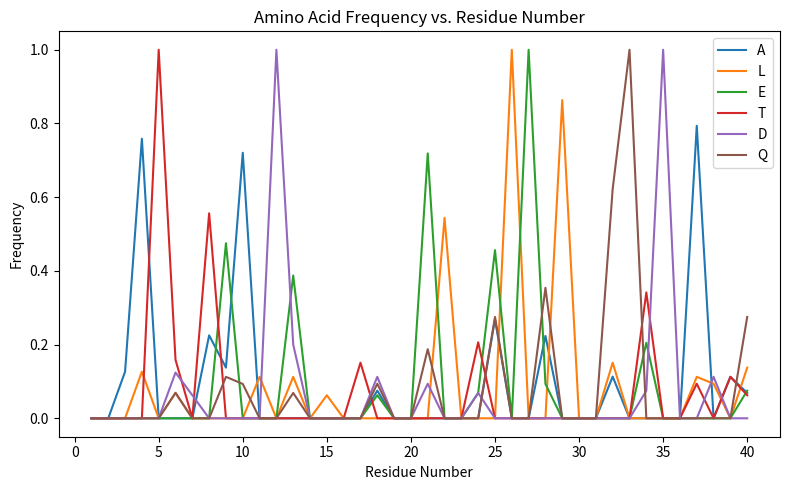

What is the highest value of the L series?

1.0